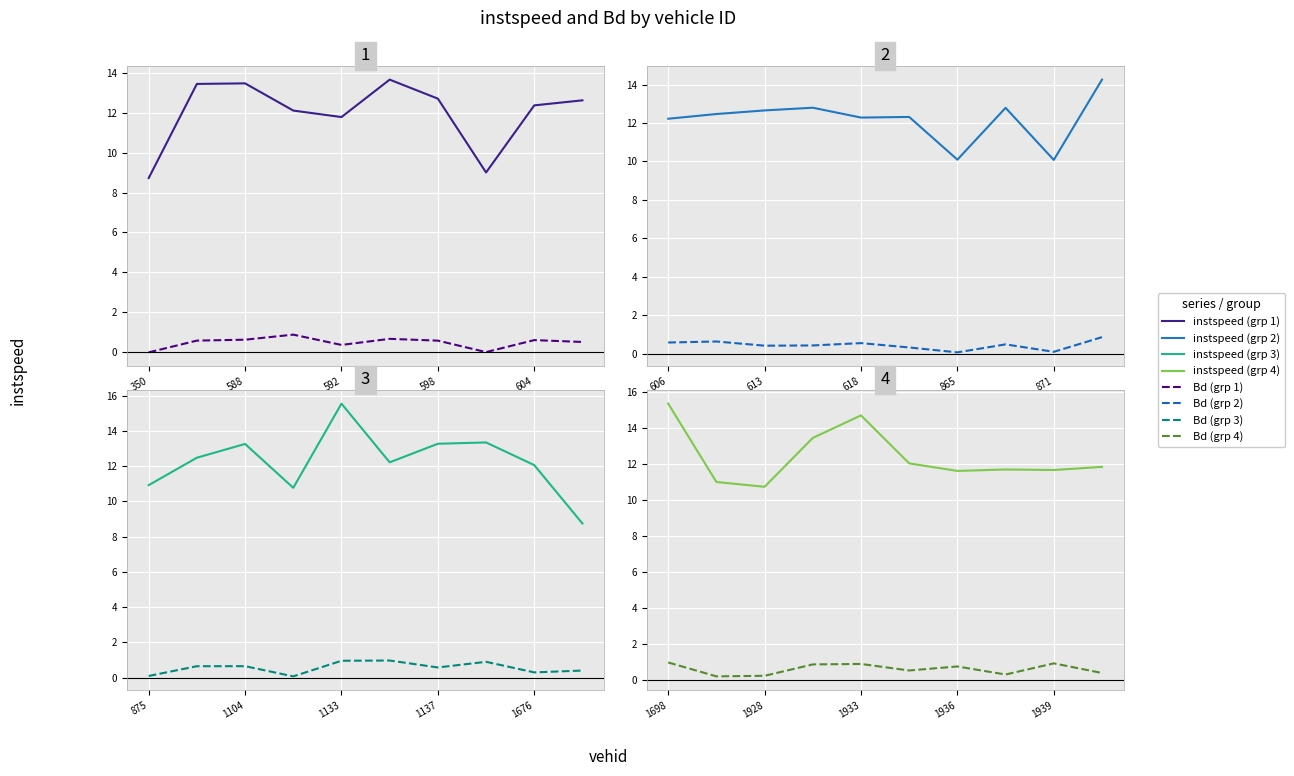

Which series has the widest spread of values?

instspeed